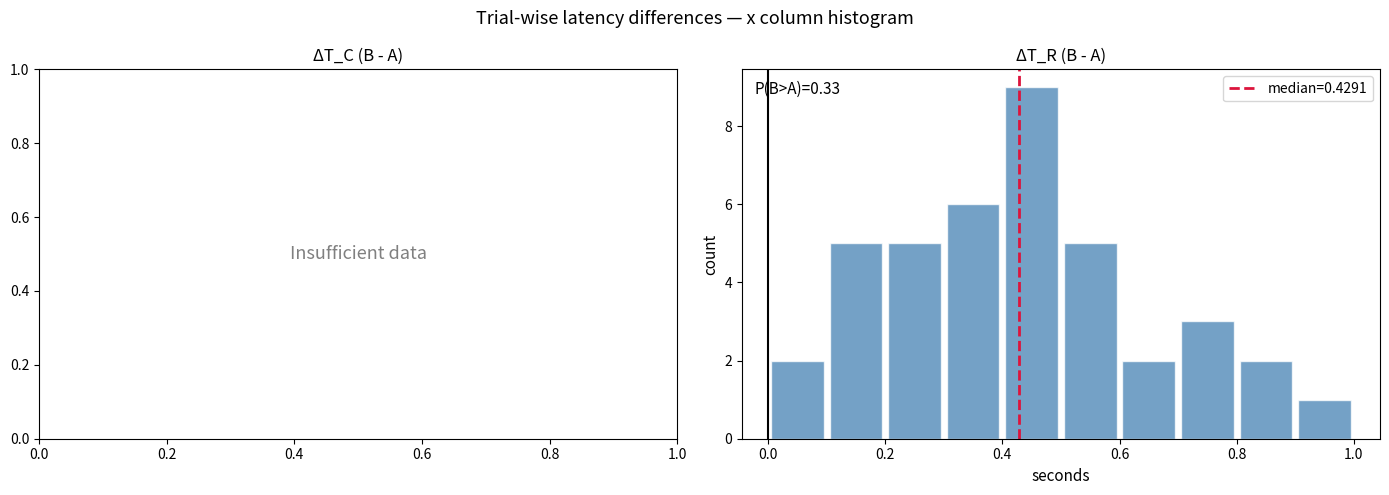

Which range on the x-axis has the tallest bar?

0.4 to 0.5